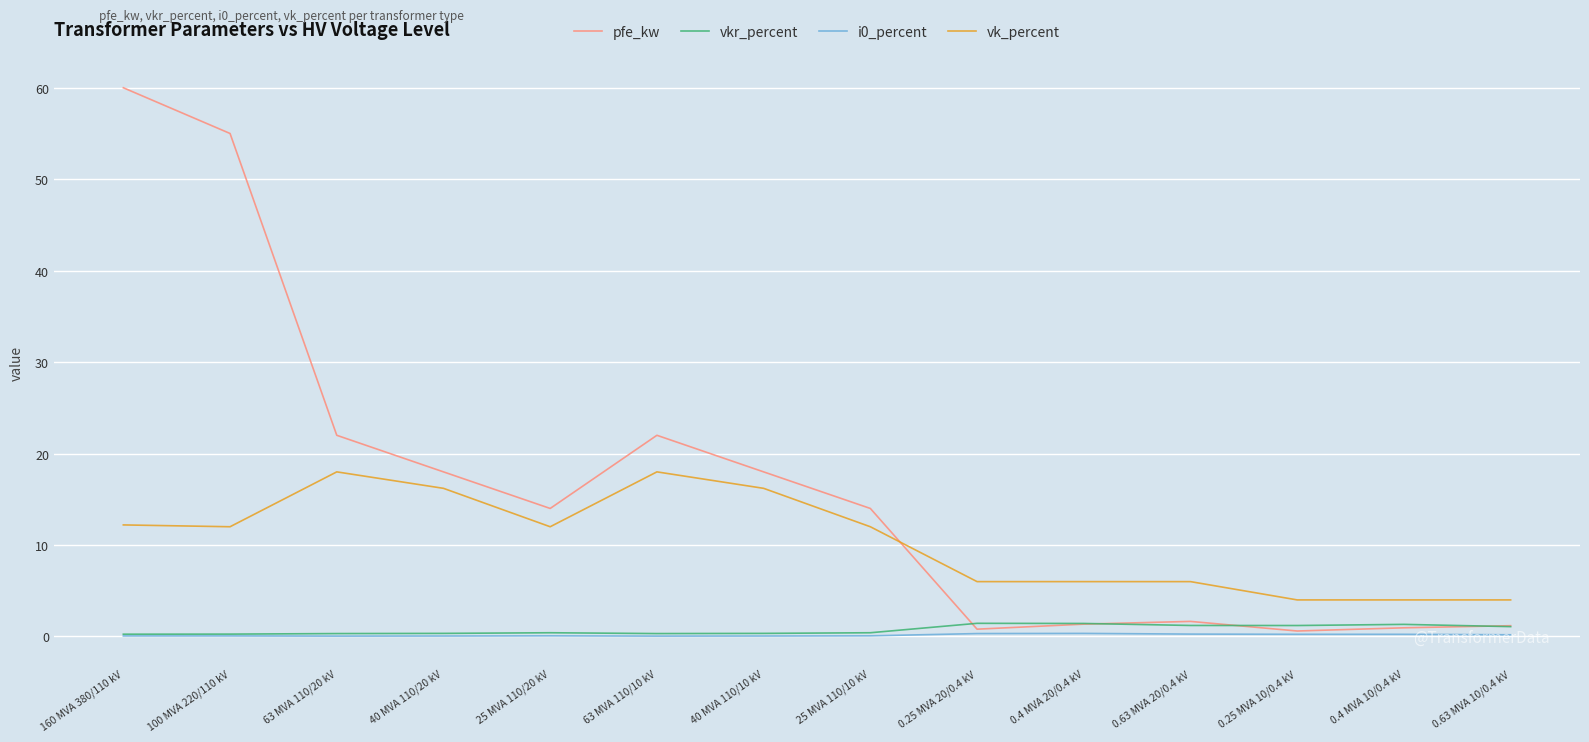

Is the value of vk_percent at 0.4 MVA 10/0.4 kV greater than the value of pfe_kw at 63 MVA 110/10 kV?

No